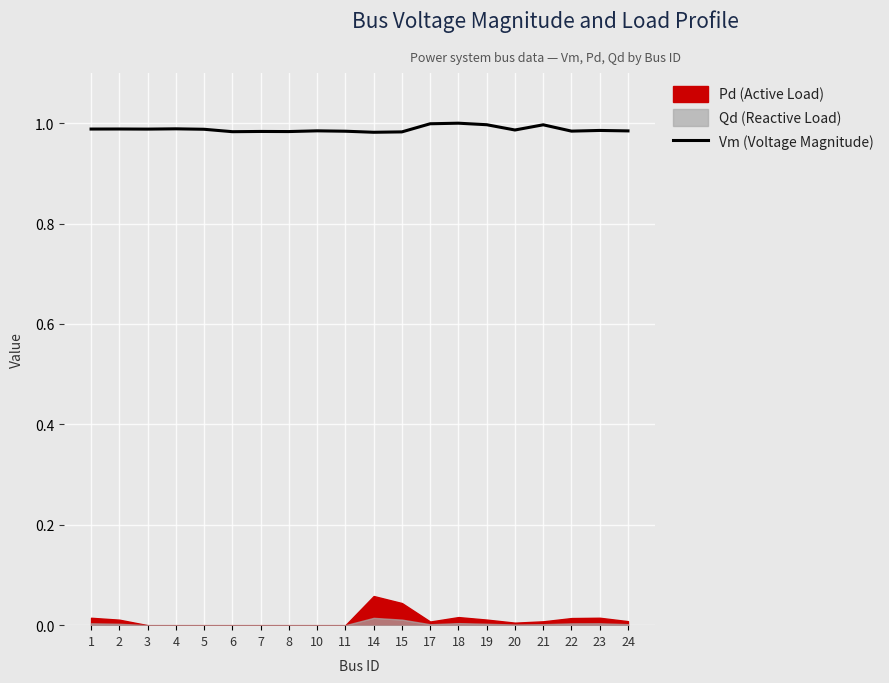

The Vm (Voltage Magnitude) series shows 0.4 at 14. True or false?

False